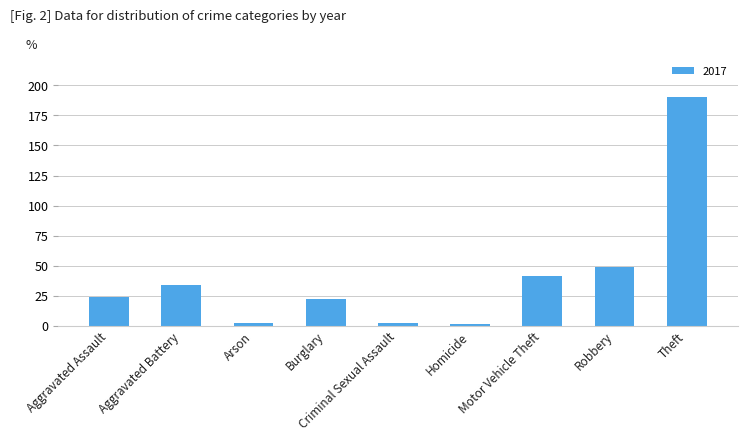

What is the change in value from Aggravated Battery to Theft?

+156